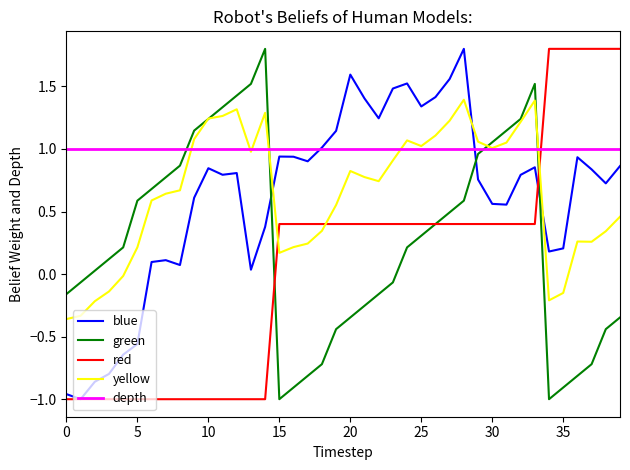

How many intersections are there between yellow and red?

3